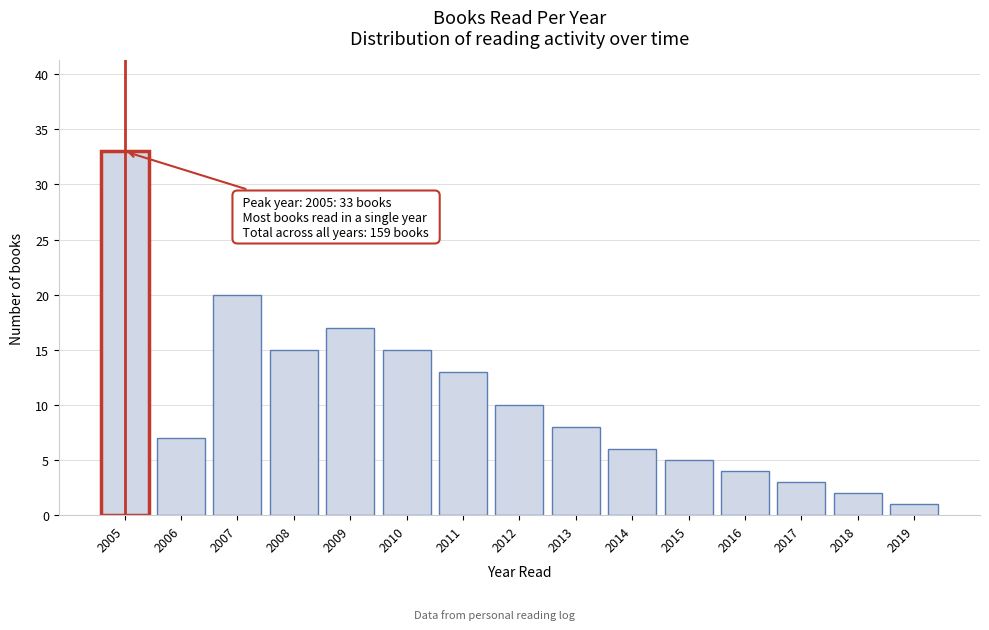

Reading right to left, what are all the values shown in this chart?

1	2	3	4	5	6	8	10	13	15	17	15	20	7	33